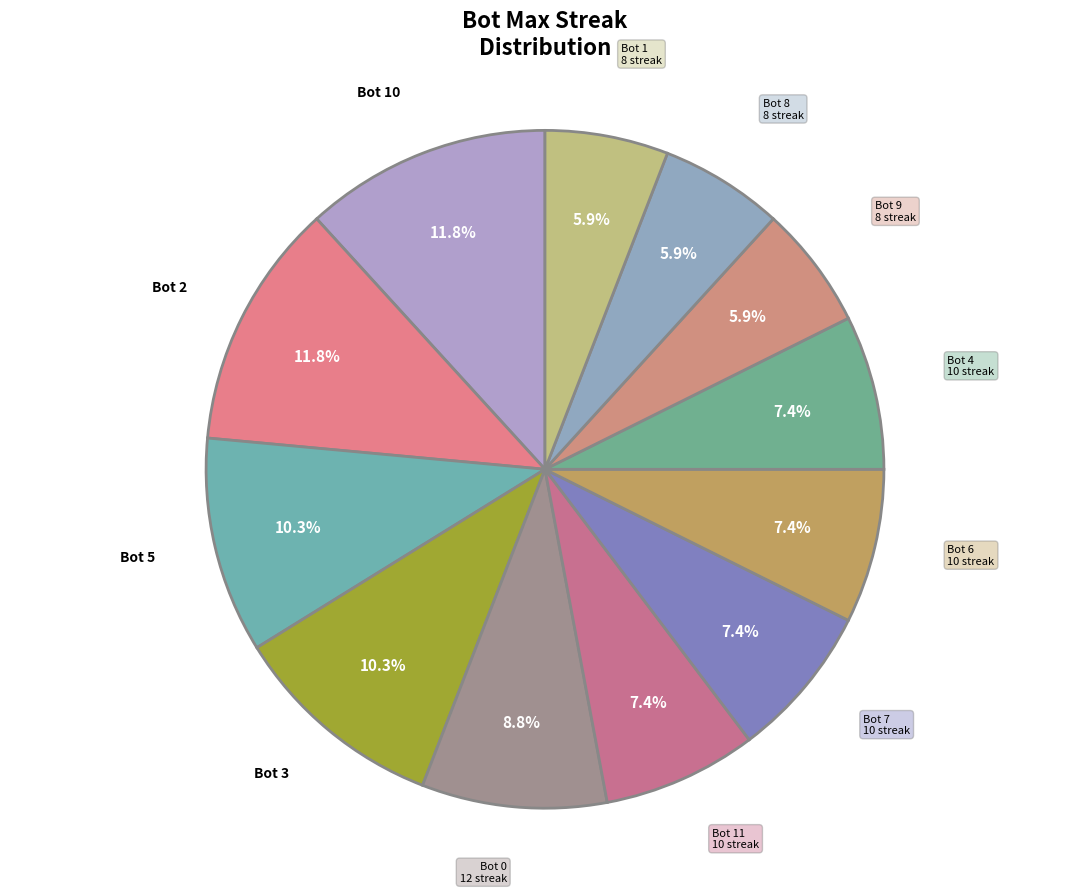

Is there any slice that represents more than half of the pie?

No